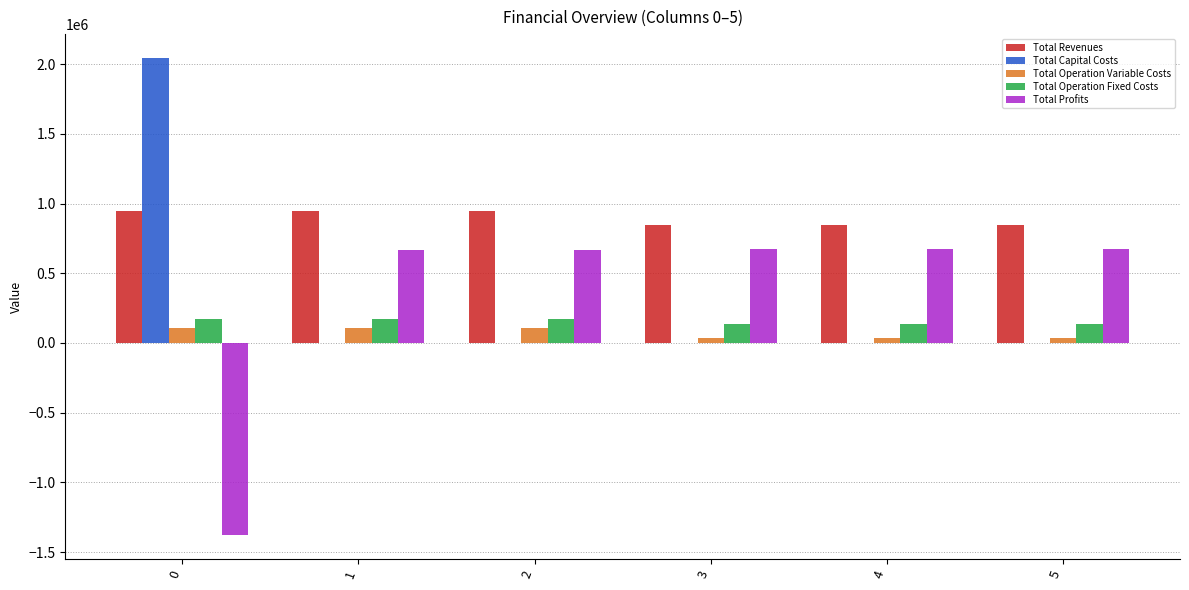

What is the average value of the Total Capital Costs series?

340783.2